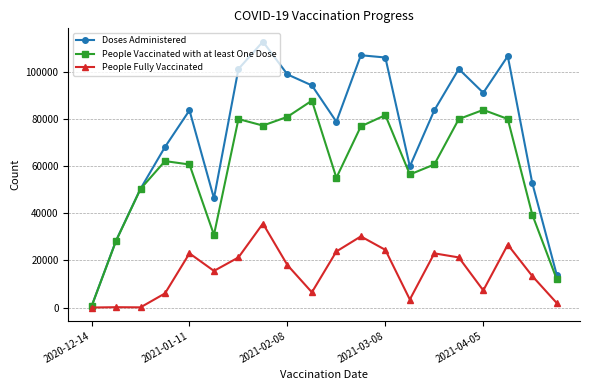

What is the greatest value displayed?

112810